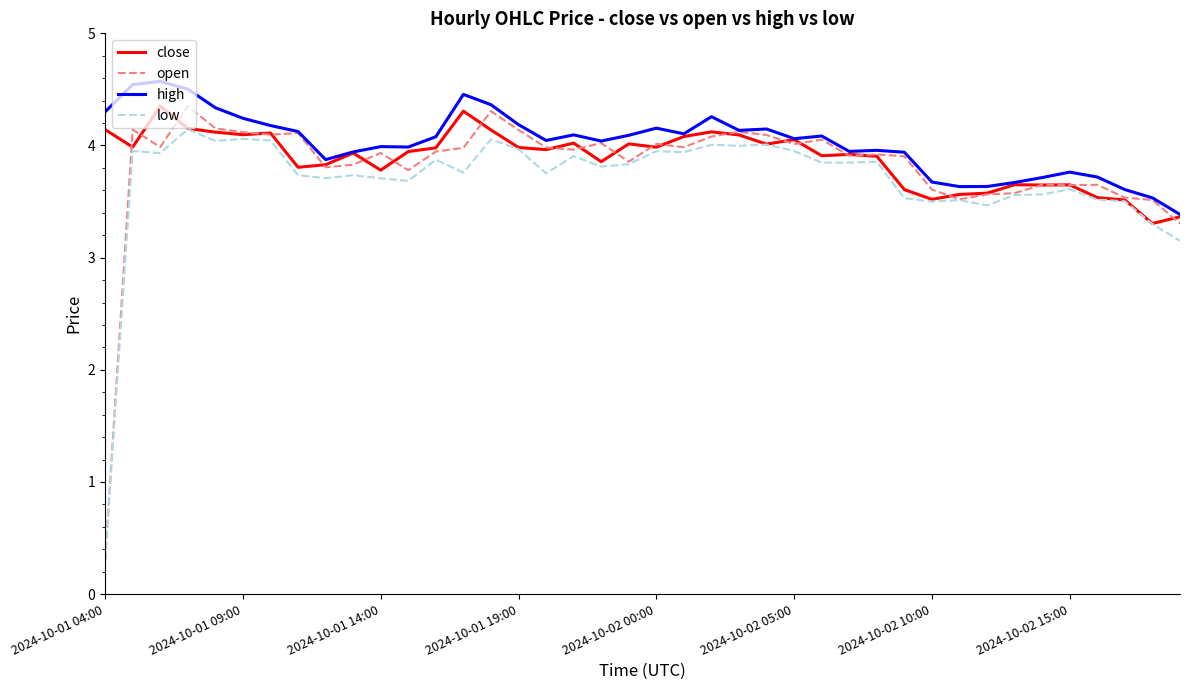

Count the number of categories in the chart.

40